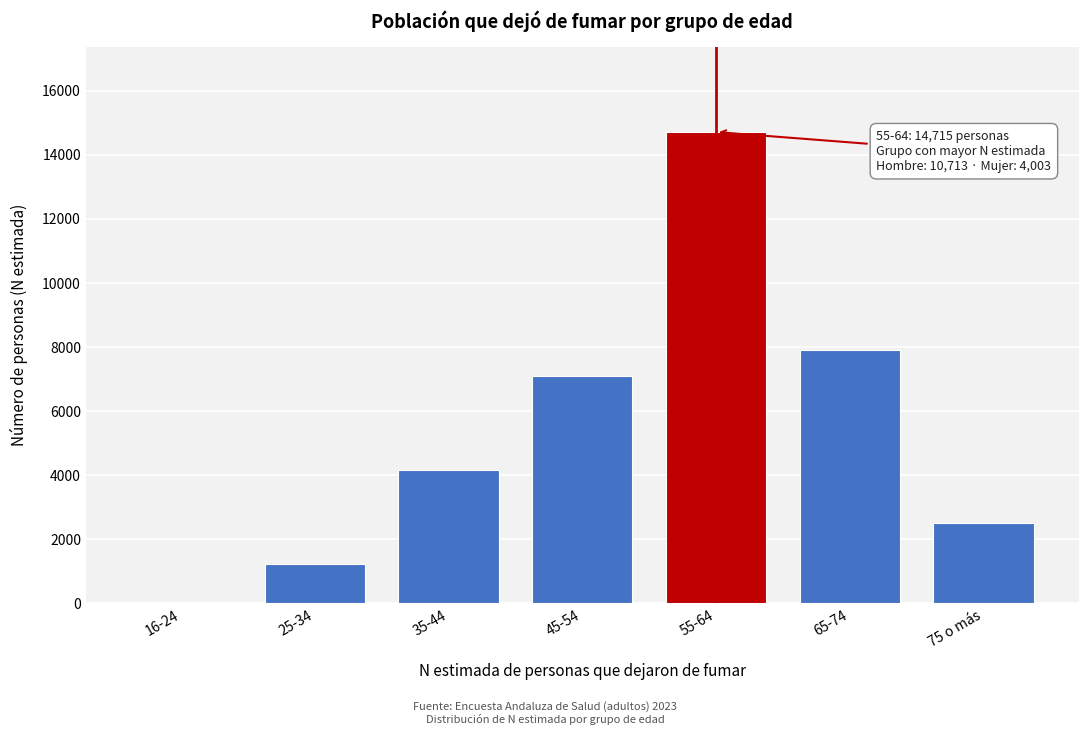

Reading left to right, what are all the values shown in this chart?

16-24=0	25-34=1222	35-44=4150	45-54=7090	55-64=14715	65-74=7909	75 o más=2507